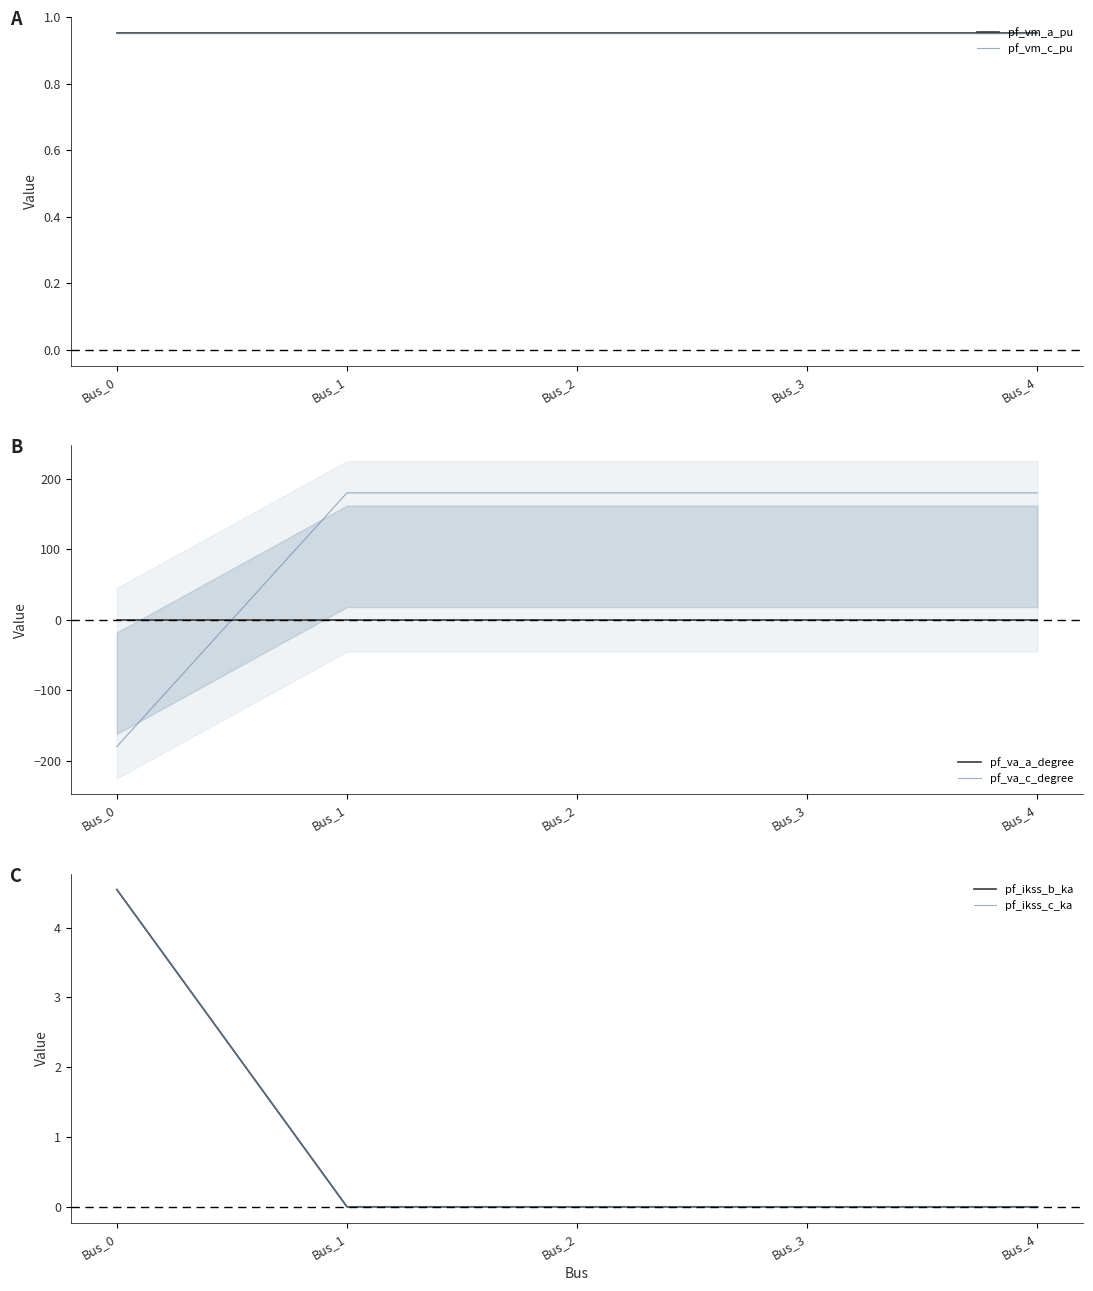

Reading left to right, extract all data points from this chart.

pf_vm_a_pu: Bus_0=1.0	Bus_1=1.0	Bus_2=1.0	Bus_3=1.0	Bus_4=1.0
pf_vm_c_pu: Bus_0=1.0	Bus_1=1.0	Bus_2=1.0	Bus_3=1.0	Bus_4=1.0
pf_va_a_degree: Bus_0=-0.0	Bus_1=0.0	Bus_2=0.0	Bus_3=0.0	Bus_4=0.0
pf_va_c_degree: Bus_0=-180.0	Bus_1=180.0	Bus_2=180.0	Bus_3=180.0	Bus_4=180.0
pf_ikss_b_ka: Bus_0=4.5	Bus_1=0.0	Bus_2=0.0	Bus_3=0.0	Bus_4=0.0
pf_ikss_c_ka: Bus_0=4.5	Bus_1=0.0	Bus_2=0.0	Bus_3=0.0	Bus_4=0.0